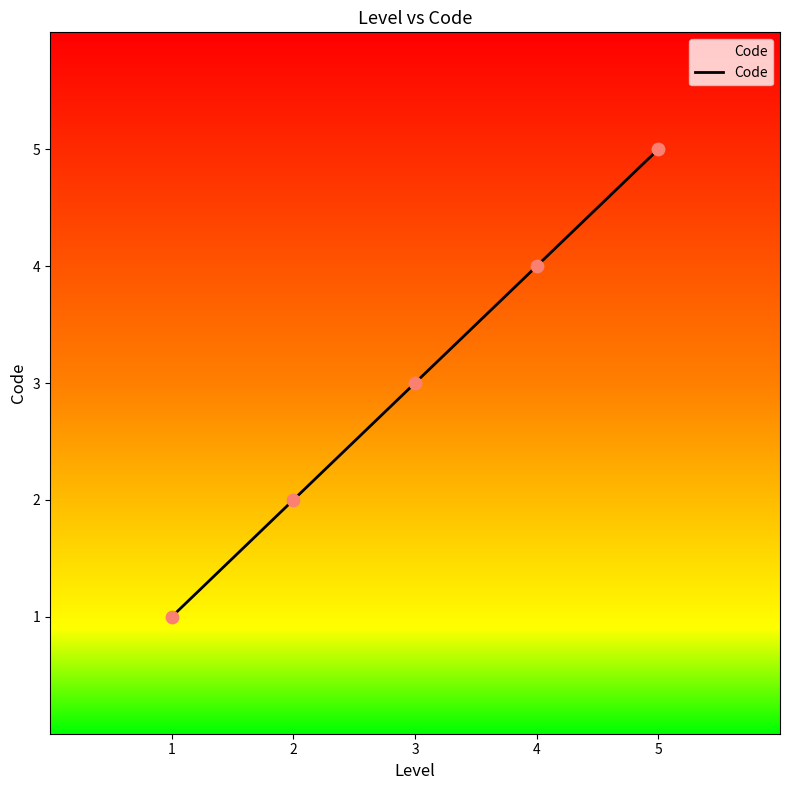

What is the ratio of the value at 5 to the value at 3?

1.7